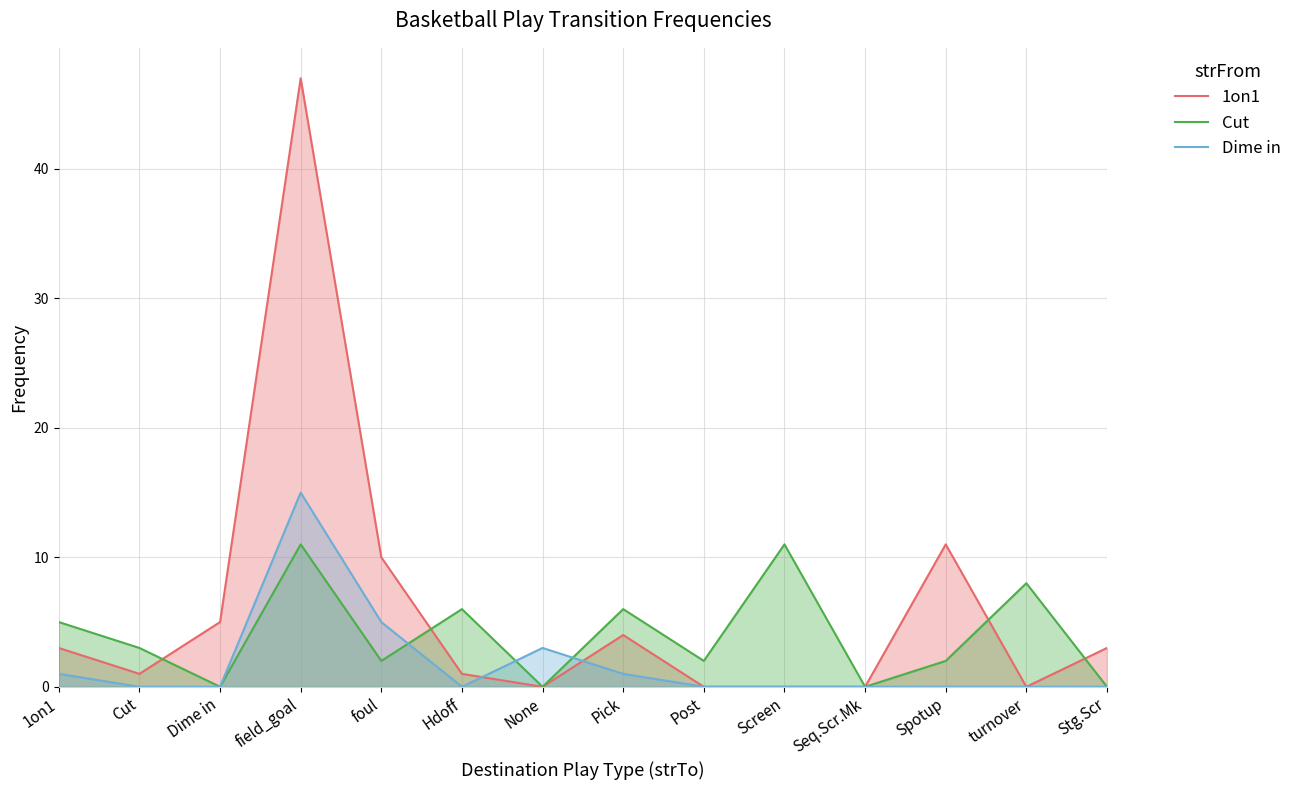

What is the greatest value displayed?

47